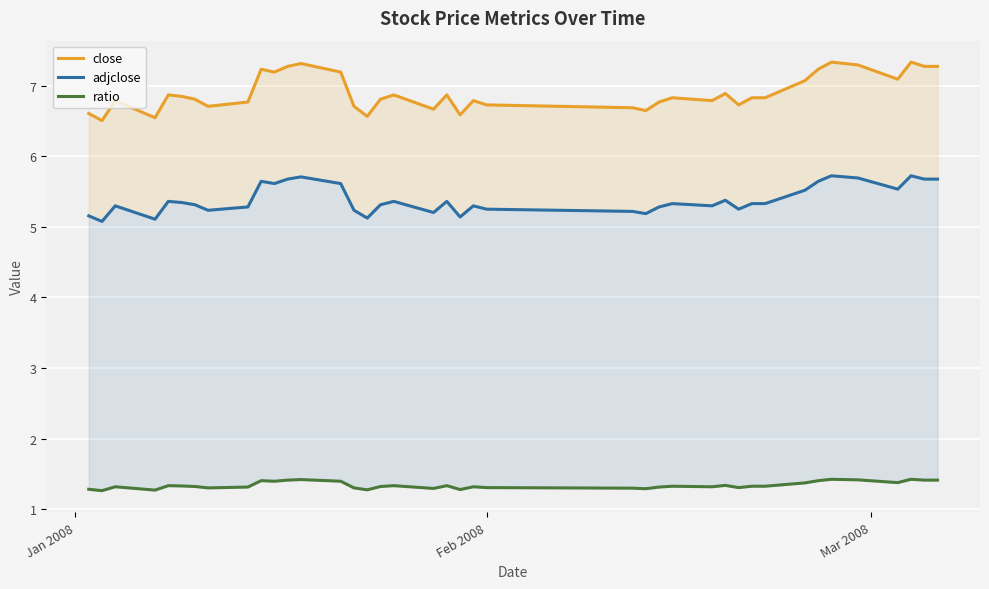

Is the value of close at 8 greater than the value of ratio at 21?

Yes